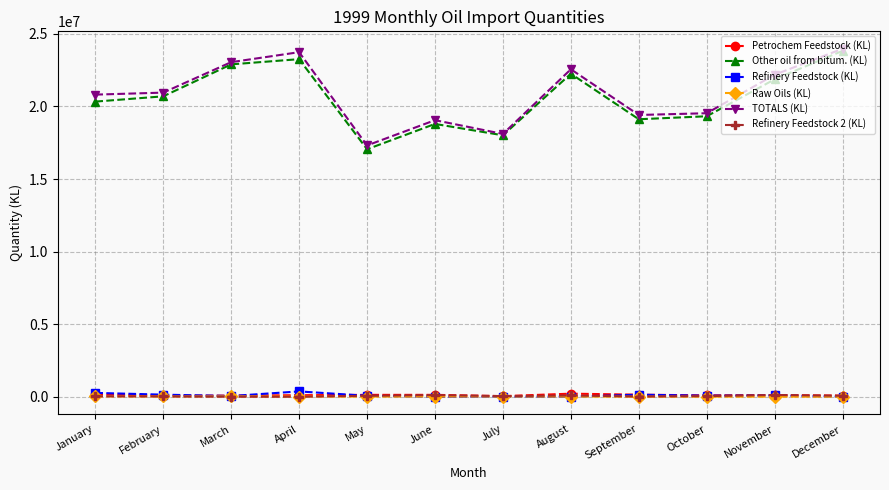

True or false: Refinery Feedstock 2 (KL) and TOTALS (KL) intersect in this chart.

False